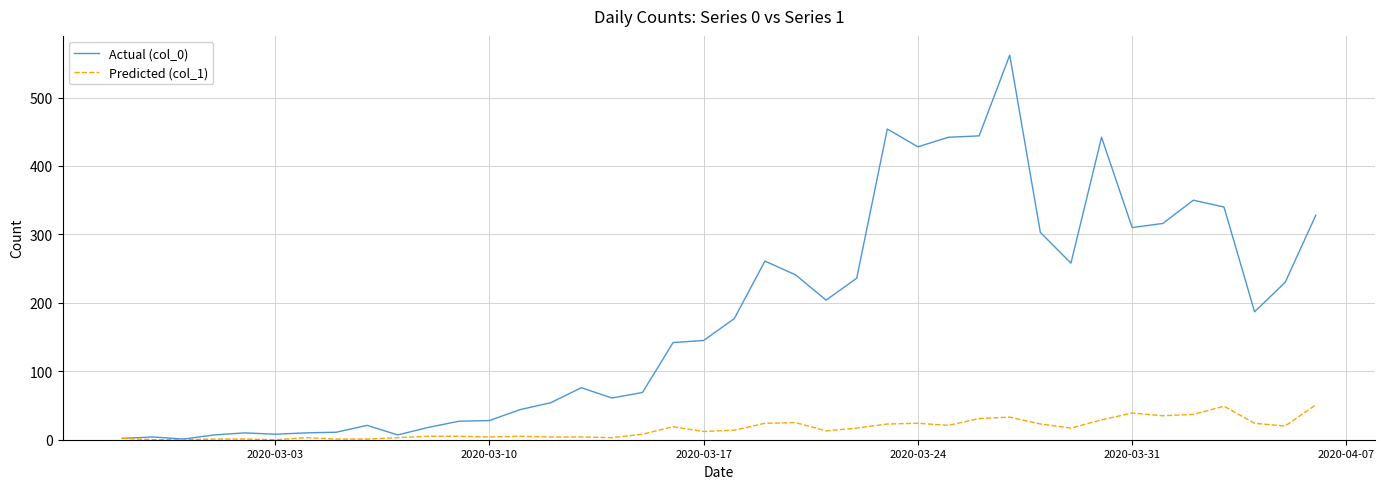

Which series has the largest total across all categories?

Actual (col_0)